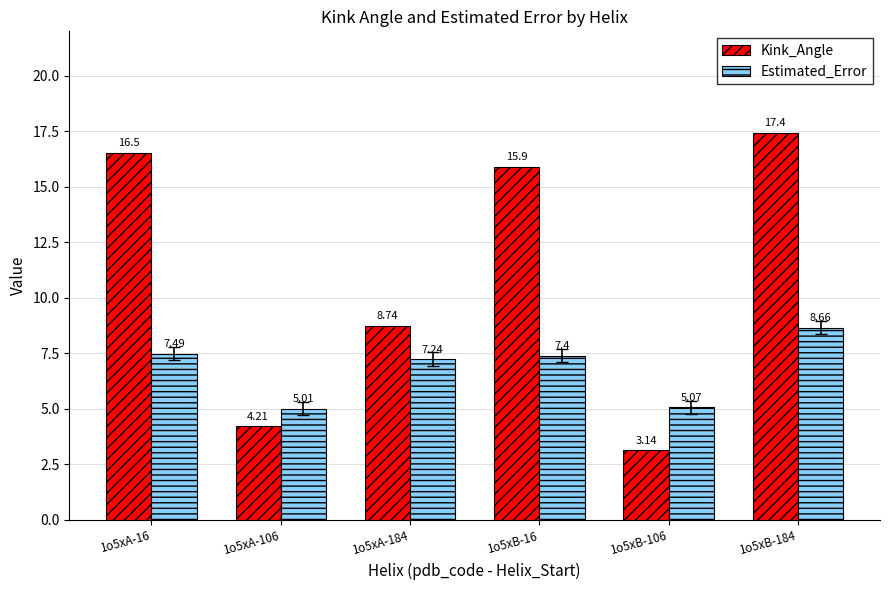

Between 1o5xB-16 and 1o5xB-184, which series saw the biggest shift?

Kink_Angle